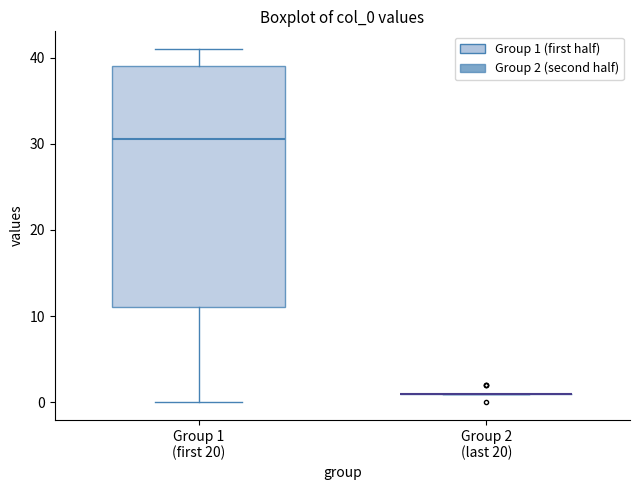

Reading left to right, transcribe this box plot: for each box, give where its median line is, the range the box spans, and where its two whiskers end, as read against the y-axis. The values are not printed on the chart, so give them approximately, as read against the axis.

Group 1 (first 20): median 31, box 11 to 39, whiskers 0 to 41
Group 2 (last 20): box collapsed to a line at 1, whiskers 1 to 1